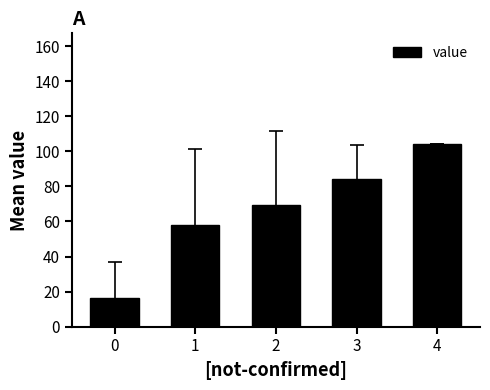

How many data points are less than 69?

2